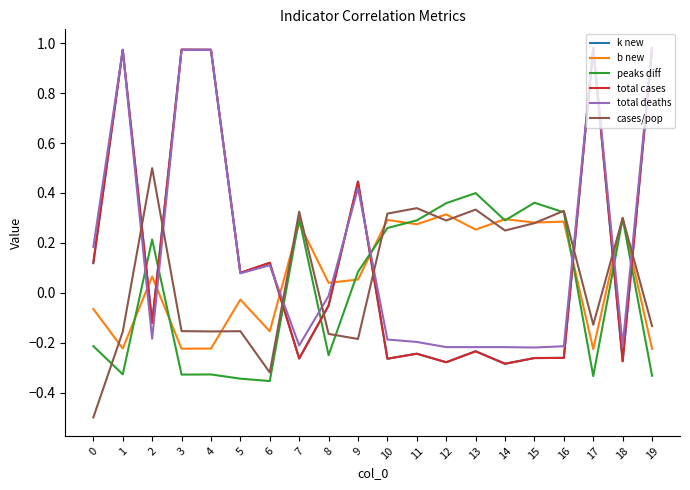

What are all the series names shown in the legend?

k new, b new, peaks diff, total cases, total deaths, cases/pop